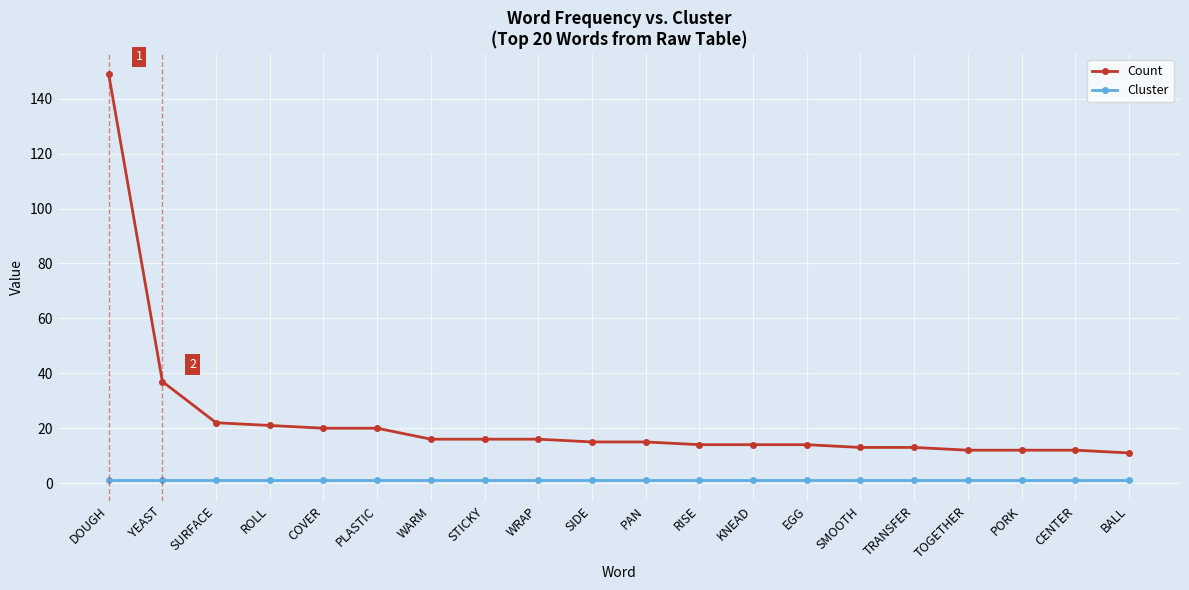

Which series has the largest total across all categories?

Count